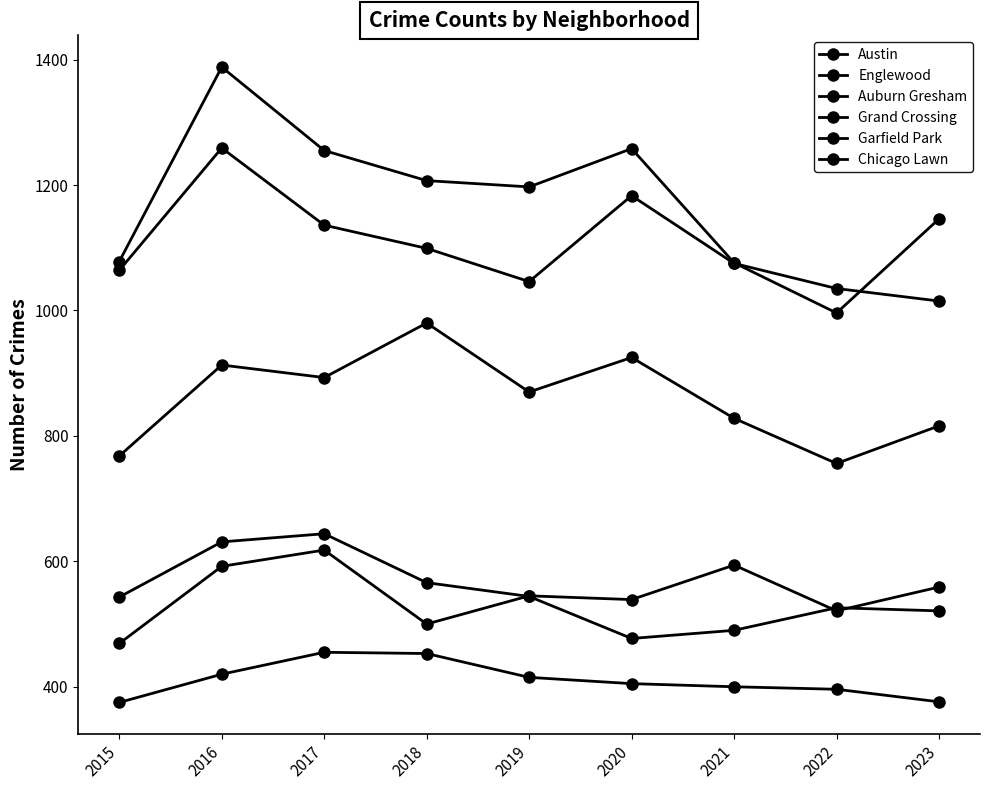

The value of Austin at 2018 is 1207. True or false?

True